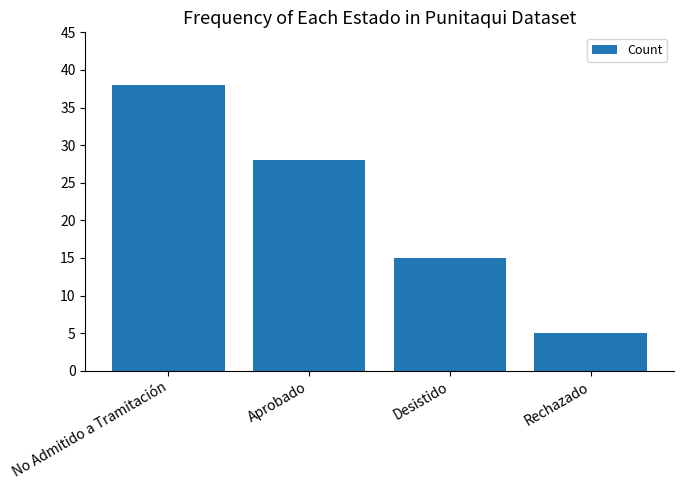

Rank the categories by value from lowest to highest.

Rechazado, Desistido, Aprobado, No Admitido a Tramitación